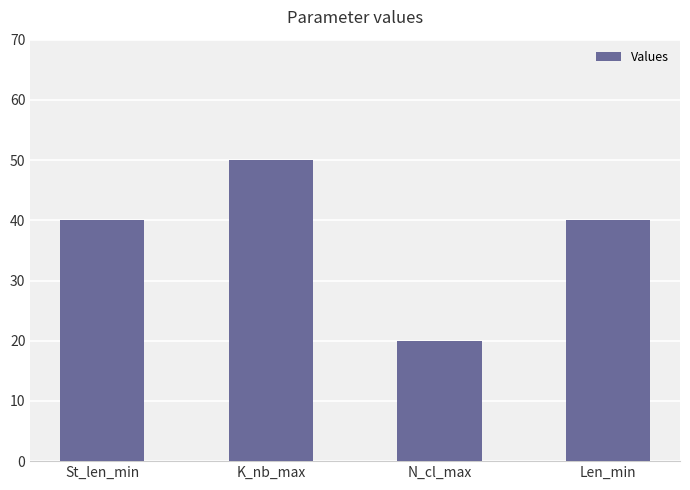

How many bars are there in total?

4